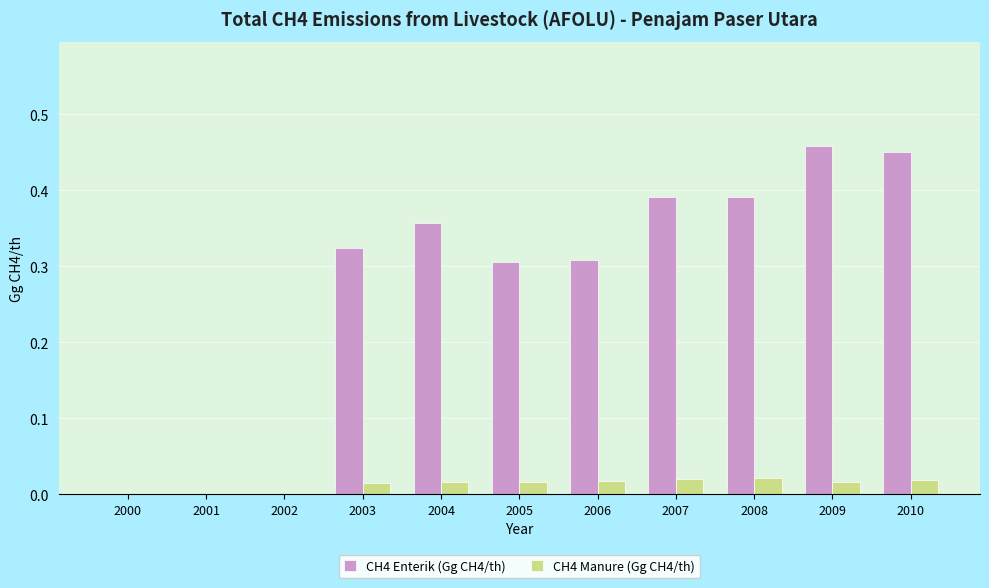

Which series changed the most between 2004 and 2009?

CH4 Enterik (Gg CH4/th)